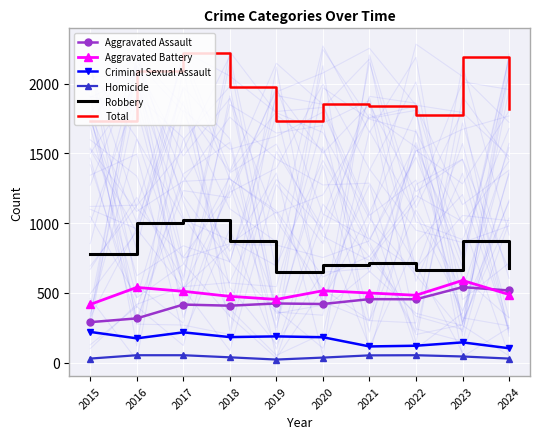

What is the value of the Aggravated Battery point at the 2nd from the left?

539